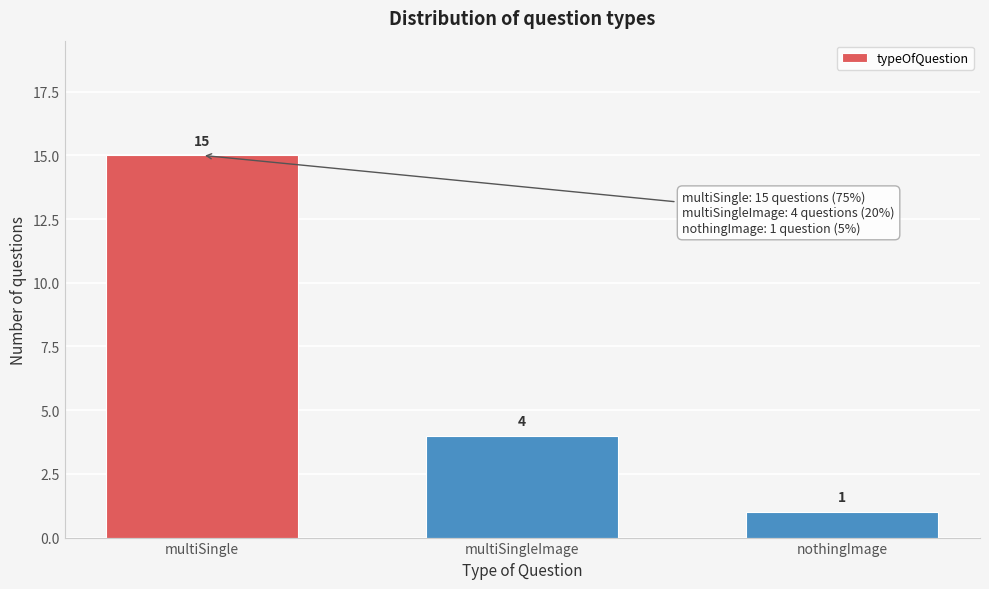

Reading left to right, transcribe all the data shown in this chart.

15	4	1